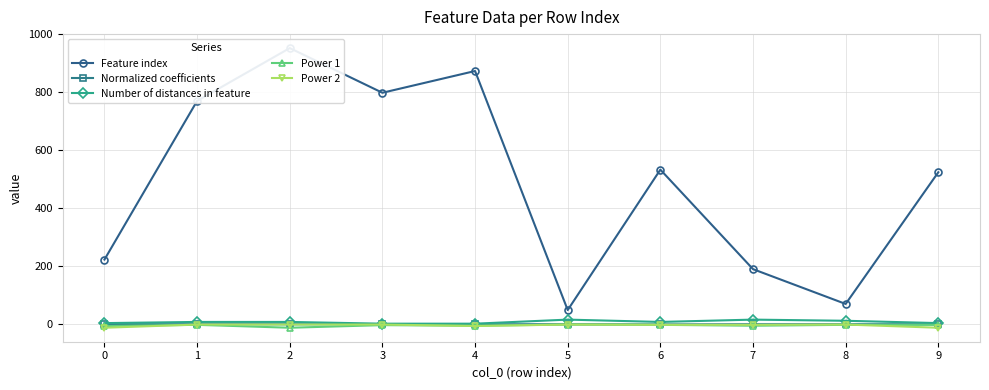

True or false: Number of distances in feature and Normalized coefficients intersect in this chart.

False